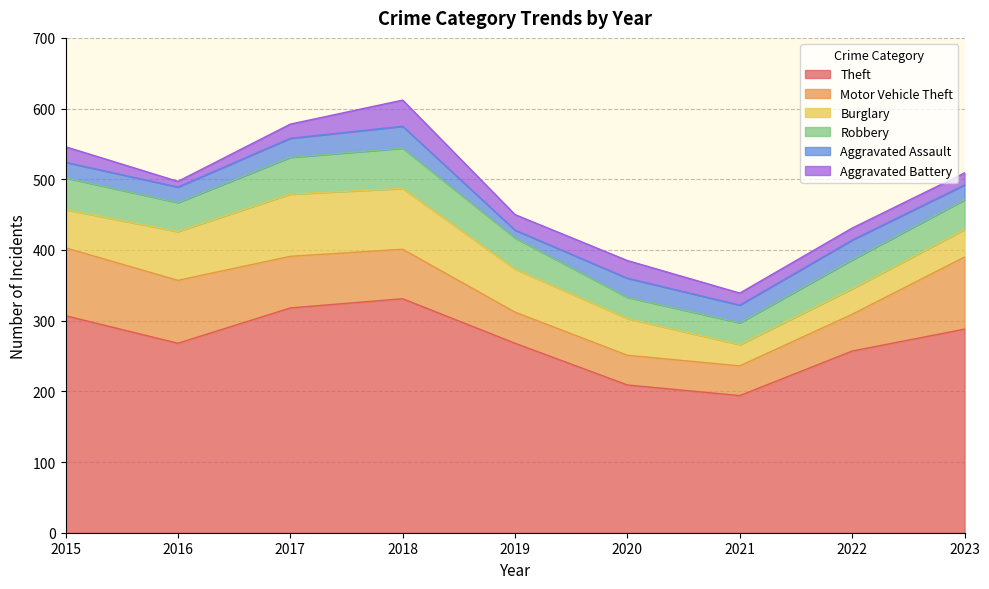

What is the maximum value for Burglary?

88